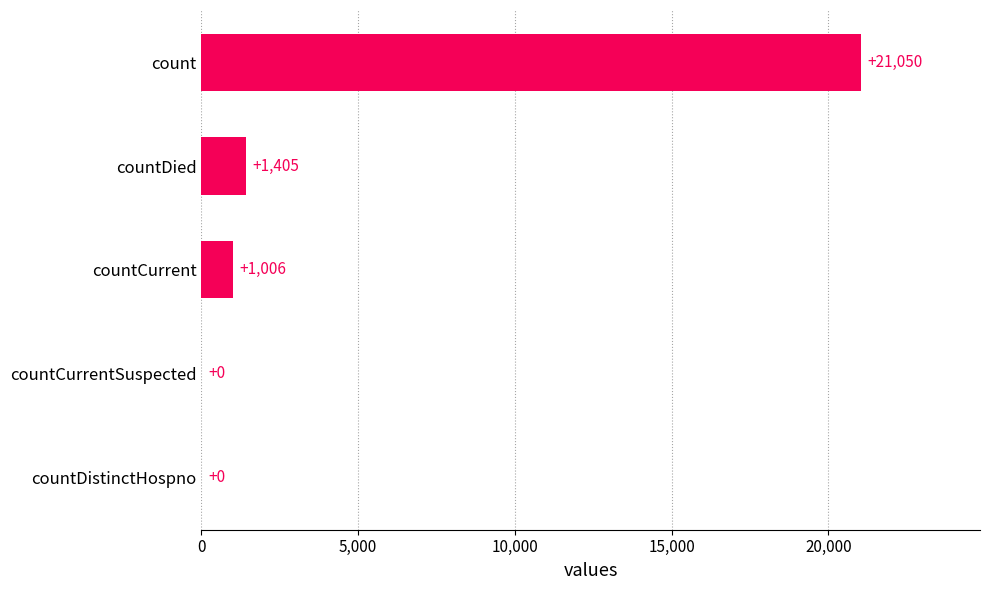

At which category does the chart reach its peak across all series?

count